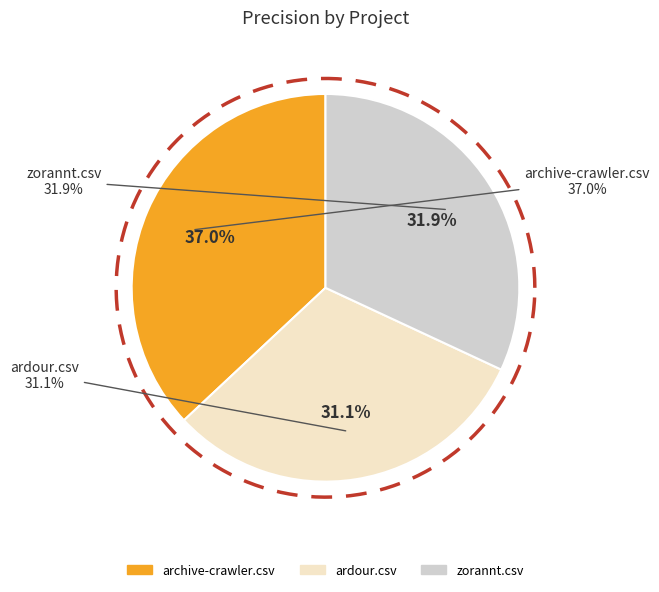

Count the number of slices in the pie.

3